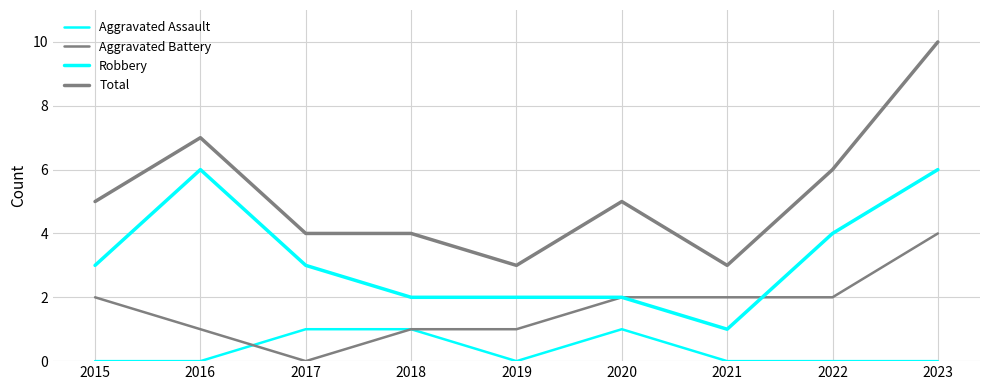

How many lines are shown in the chart?

4